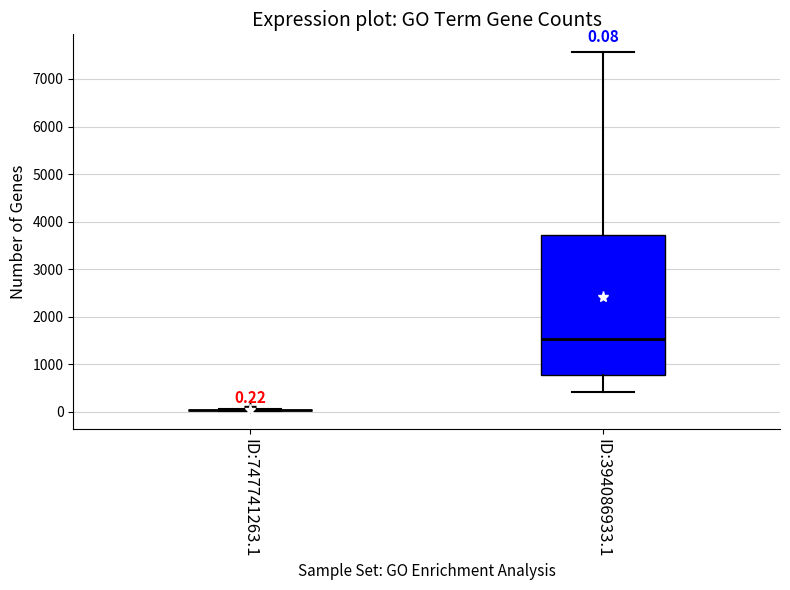

Comparing the boxes themselves (not the whiskers), which one is the tallest?

ID:394086933.1